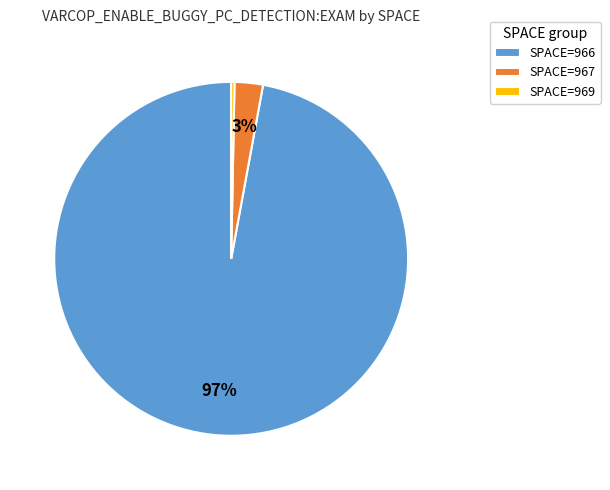

Which category has the smallest portion of the pie?

SPACE=969